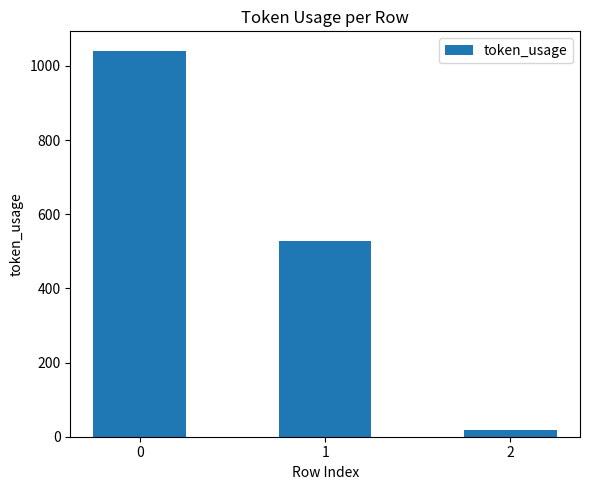

What is the greatest value displayed?

1041